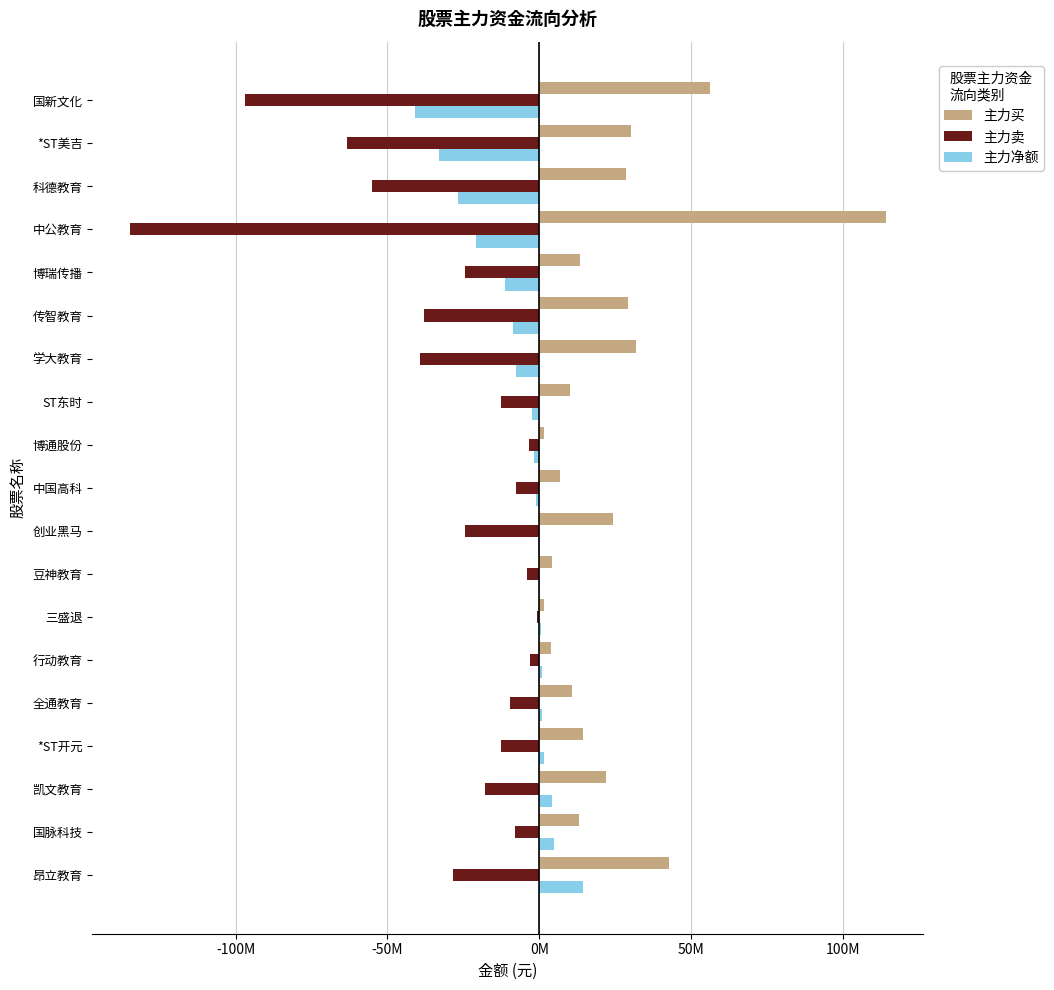

At which category is the sum across all series the highest?

昂立教育